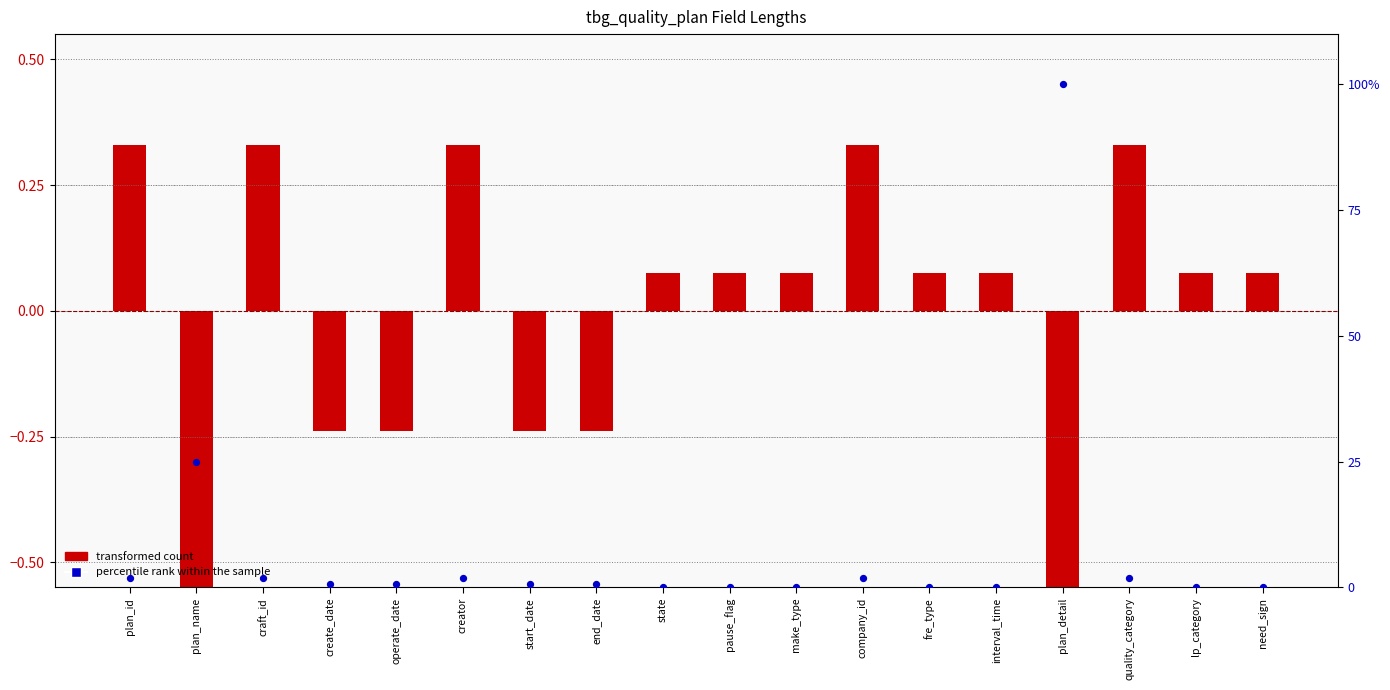

Which series has the widest spread of Y values?

percentile rank within the sample